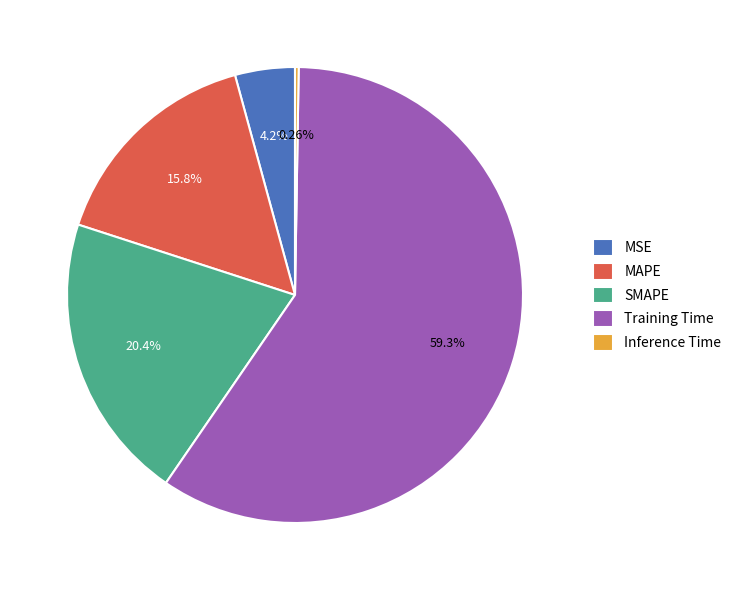

What percentage is the SMAPE slice, to the nearest percent?

20%